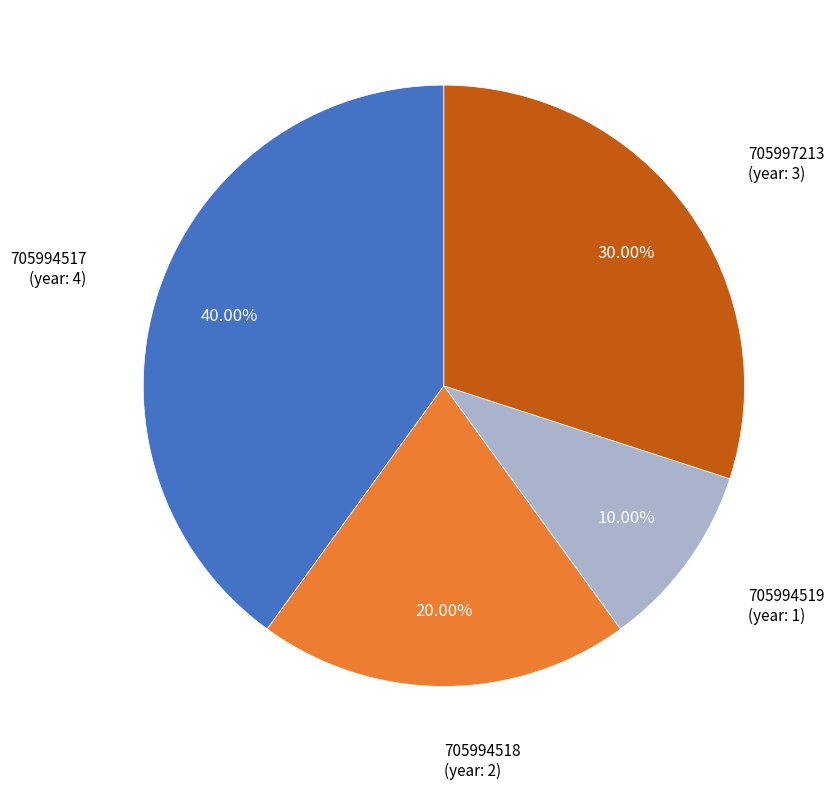

To the nearest percent, what is the average slice percentage?

25%